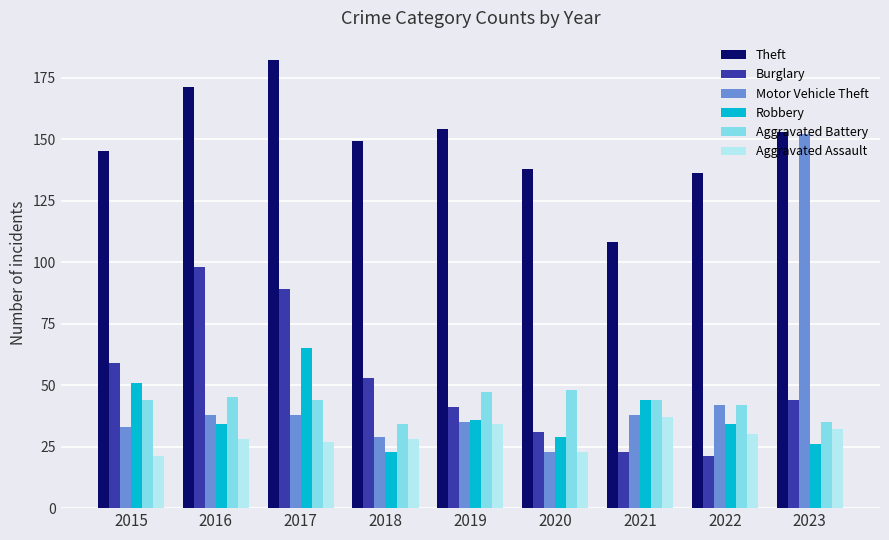

True or false: Burglary has a value of 9 at 2022.

False